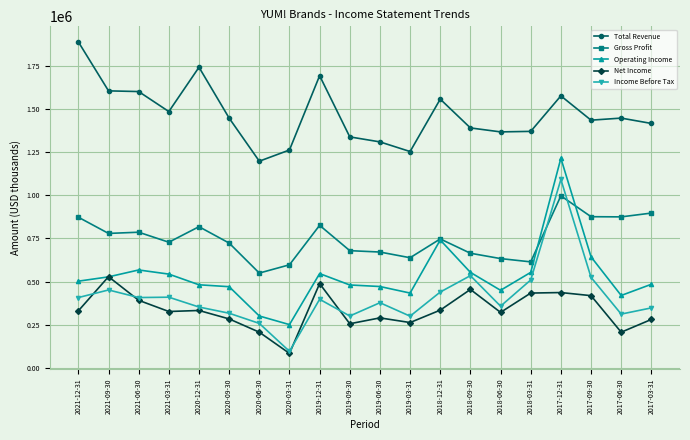

What is the sum of the Income Before Tax values at 2020-12-31 and 2020-03-31?

447000